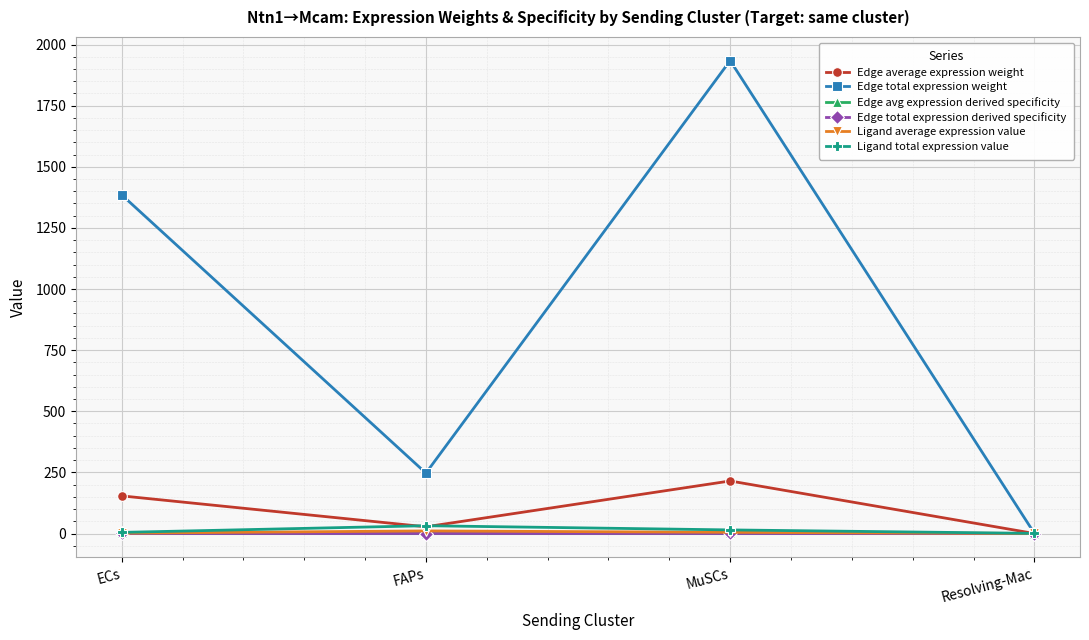

How many times do Ligand total expression value and Edge average expression weight cross each other?

3